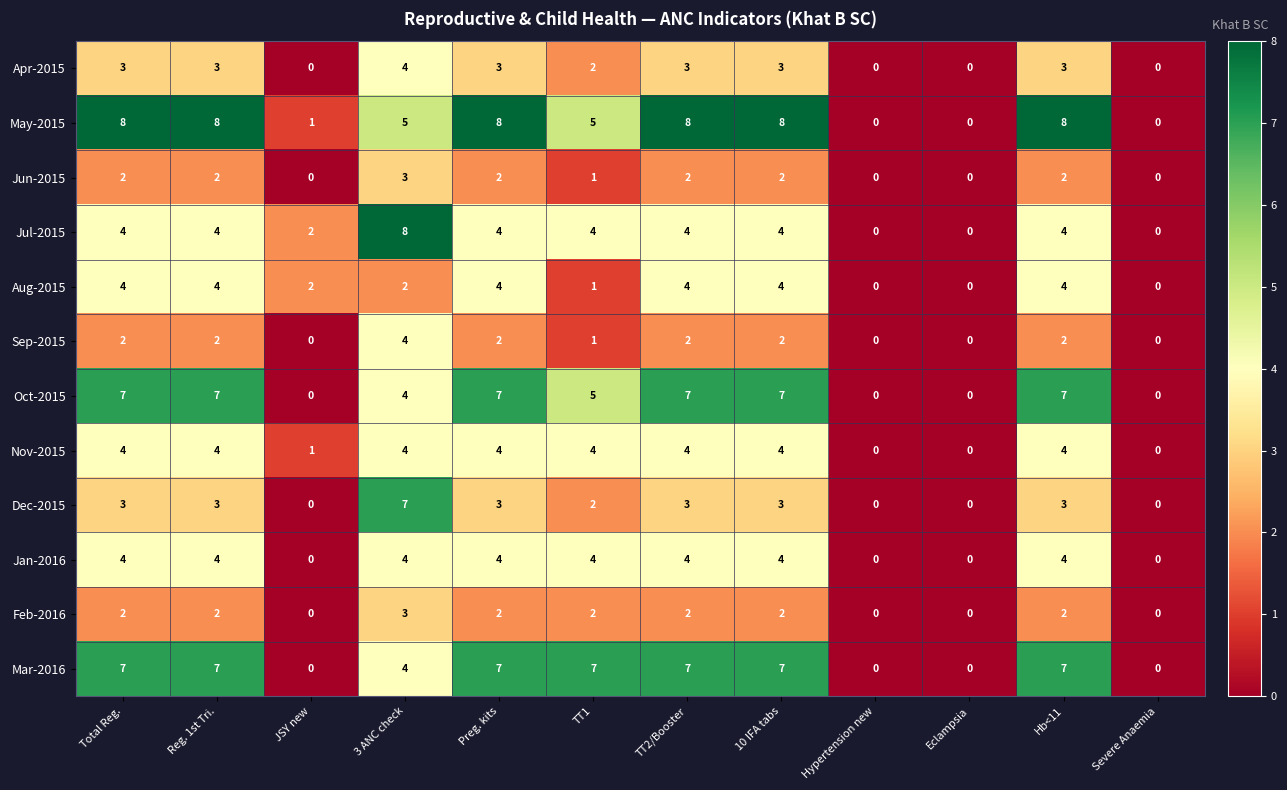

At how many categories does at least one series exceed 6?

8